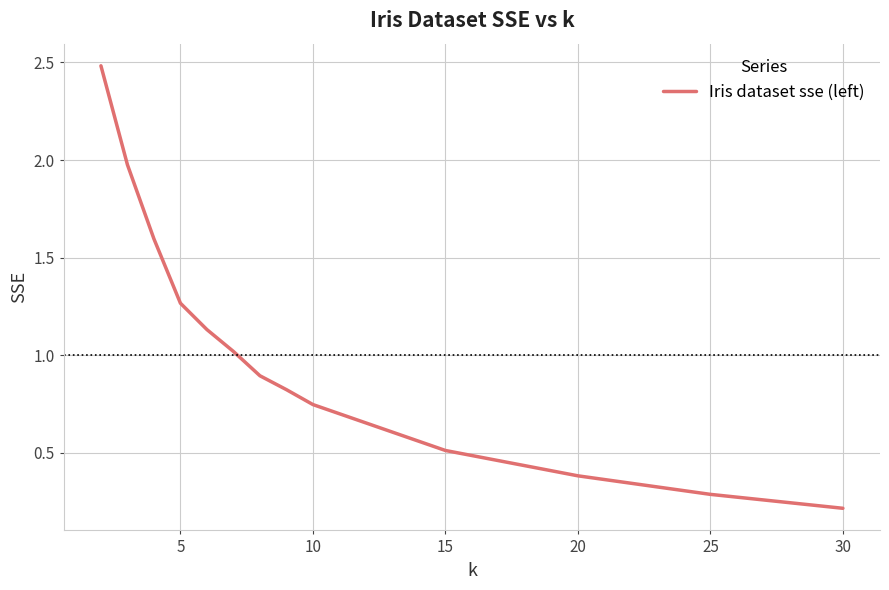

True or false: the data has more than 1 interior local peaks.

False